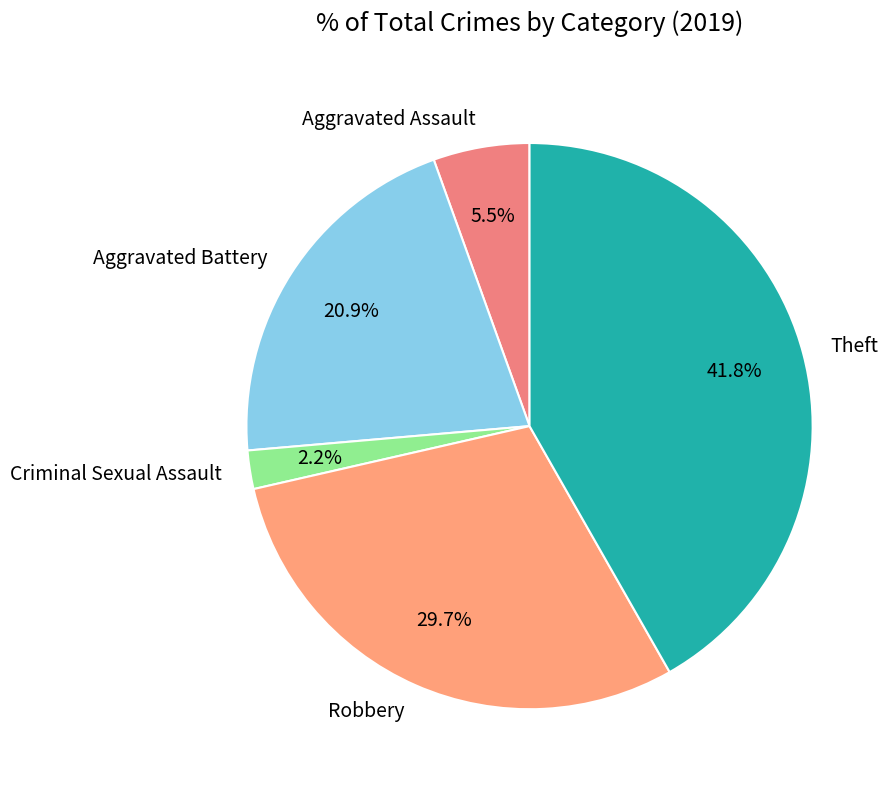

The Criminal Sexual Assault slice represents 2% of the pie. True or false?

True